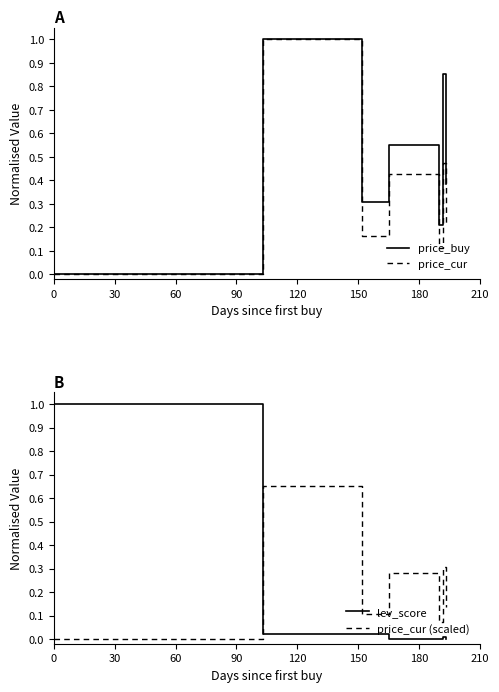

Does the chart display data point markers on the line(s)?

No